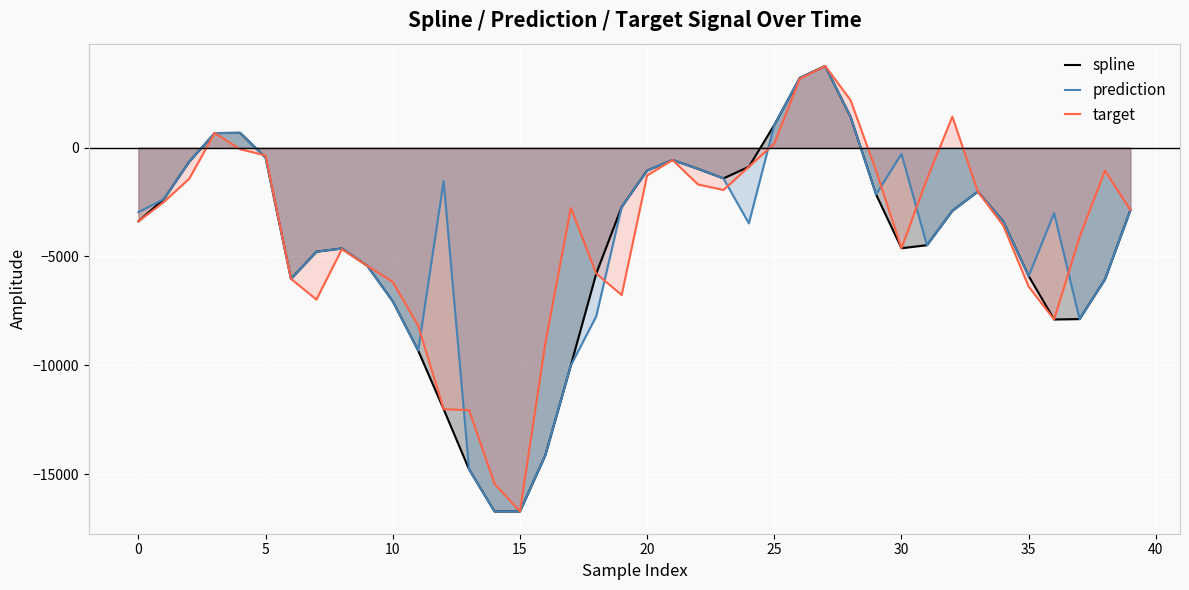

What is the total value across all series at 20?

-3375.4